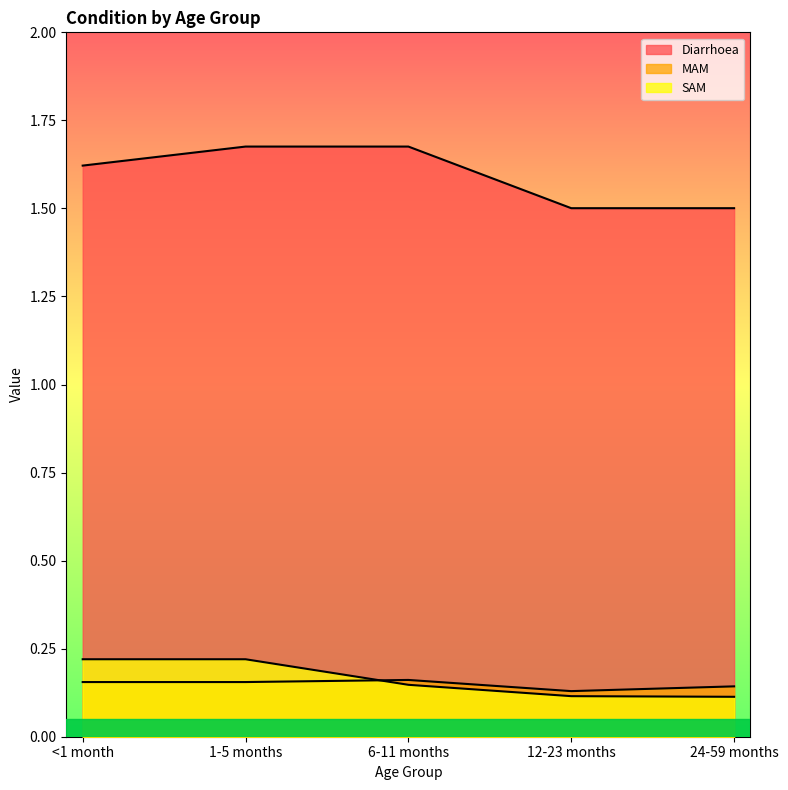

The value of SAM at 6-11 months is 0.1. True or false?

False